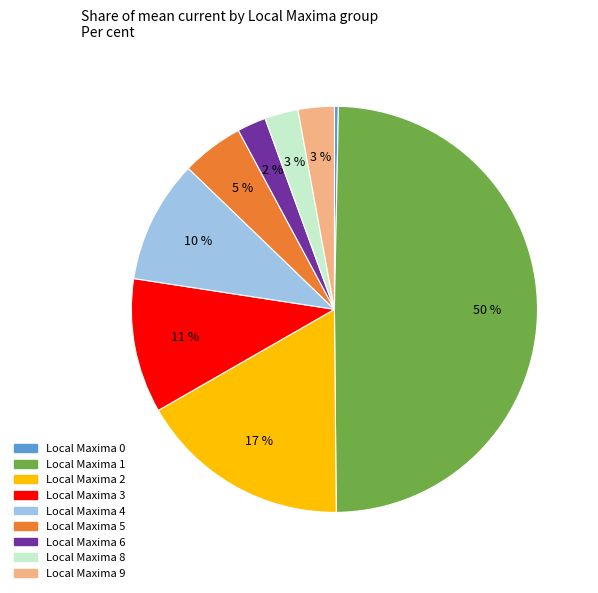

To the nearest percent, what is the average slice percentage?

11%